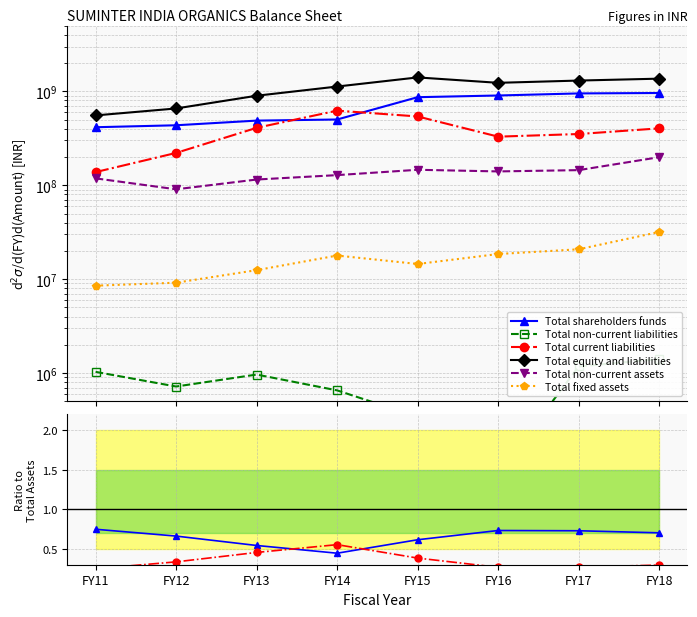

Is it true that Total non-current assets equals 0.1 at FY18?

False